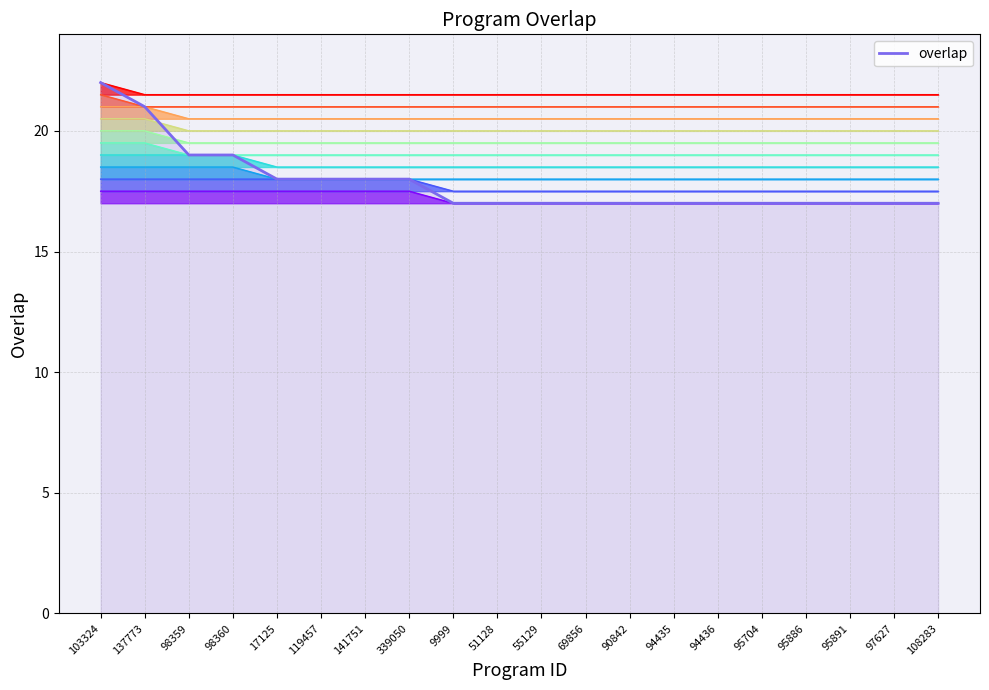

The value at 98359 is 7. True or false?

False